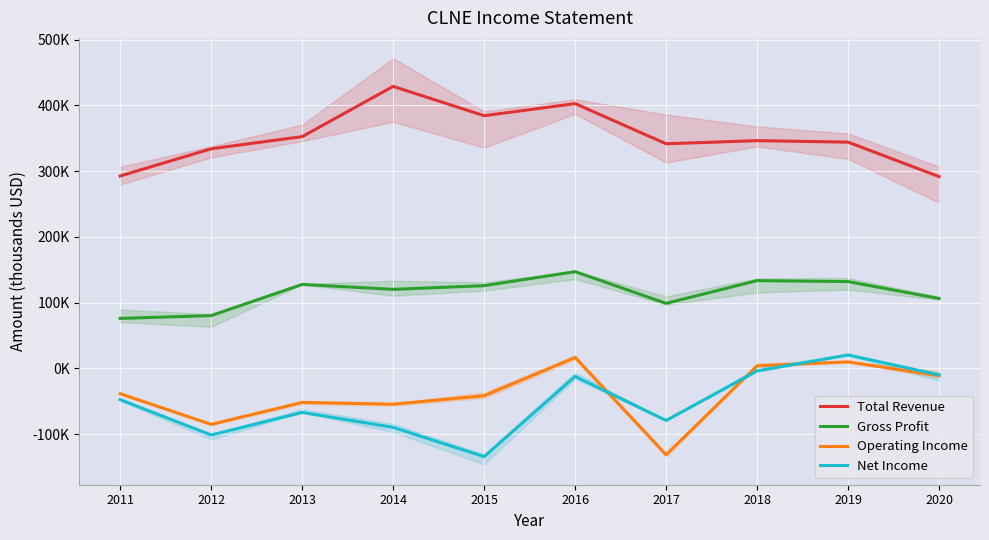

The Total Revenue series shows 122601 at 2013. True or false?

False